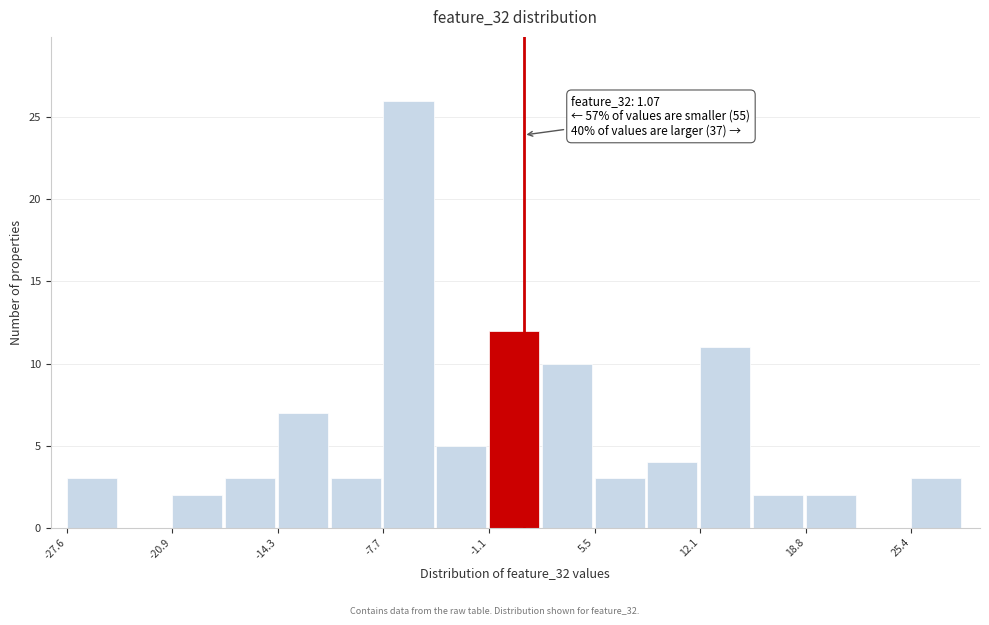

Read against the x-axis, roughly where is the centre of the tallest bar?

-6